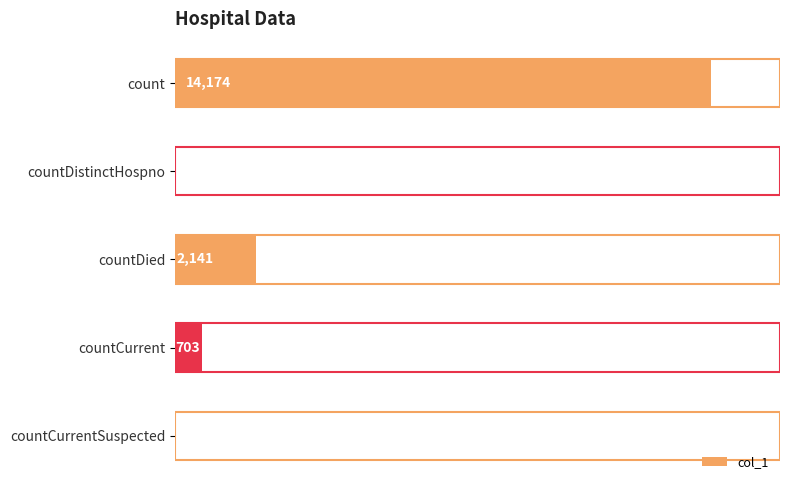

Which category has the highest value across all series?

count